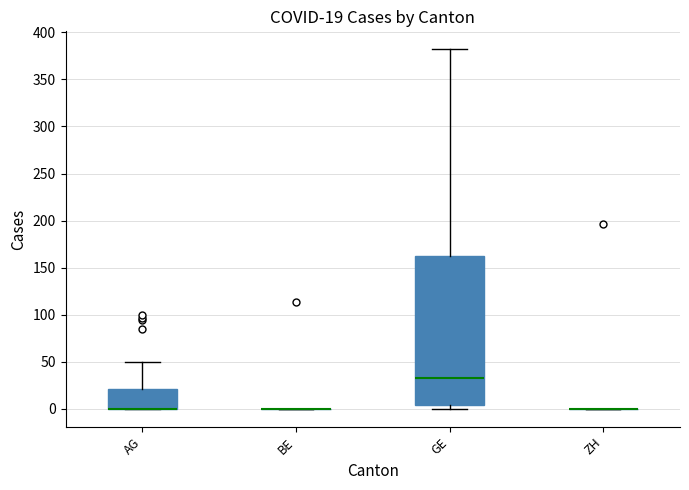

Comparing the boxes themselves (not the whiskers), which one is the tallest?

GE